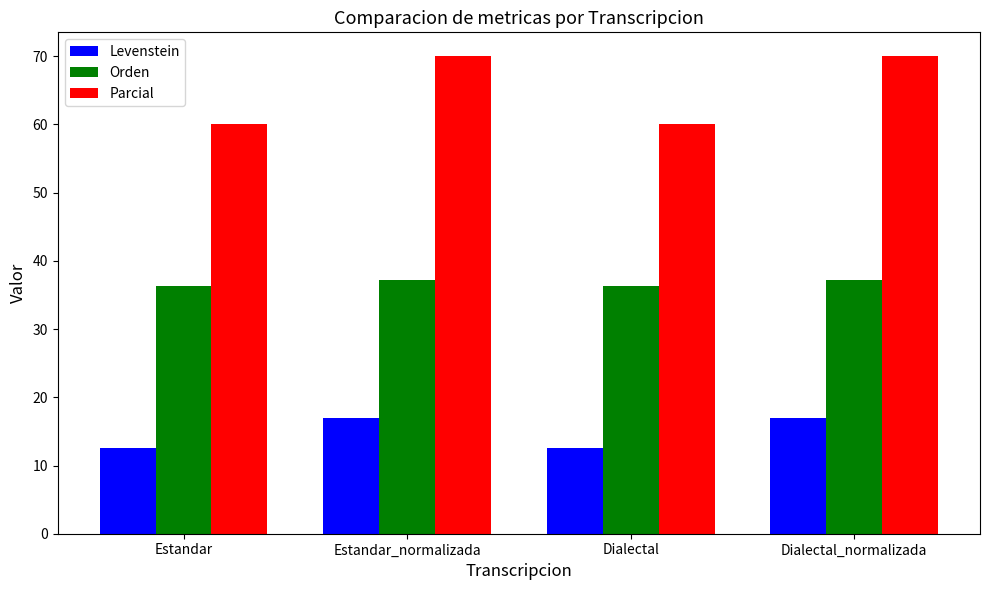

What is the sum of the Parcial values at Dialectal and Estandar_normalizada?

130.0